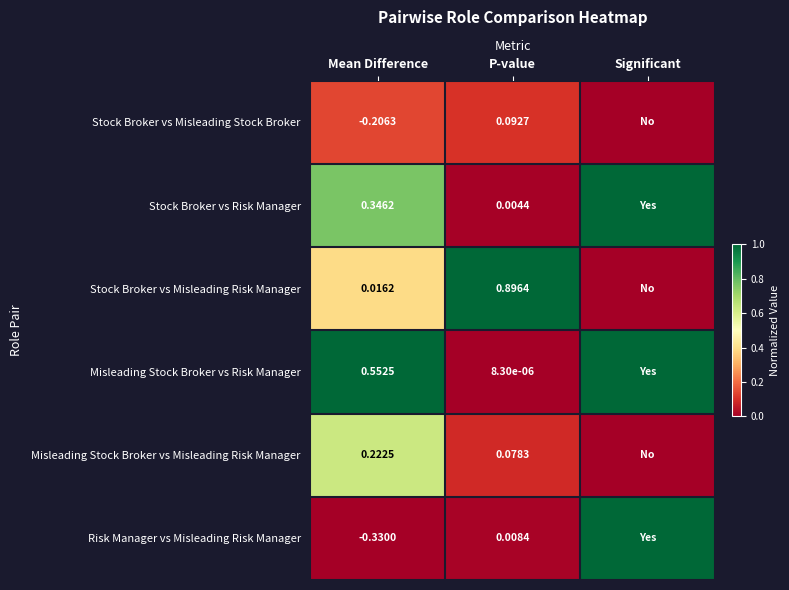

Between Mean Difference and P-value, which series saw the biggest shift?

Stock Broker vs Misleading Risk Manager